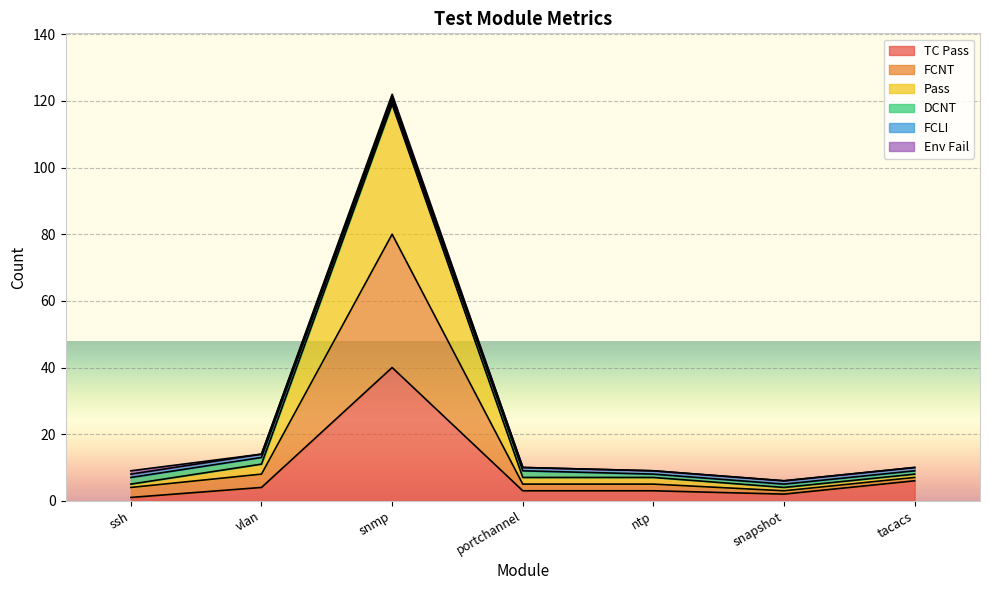

Is the value of Pass at snmp greater than the value of TC Pass at portchannel?

Yes